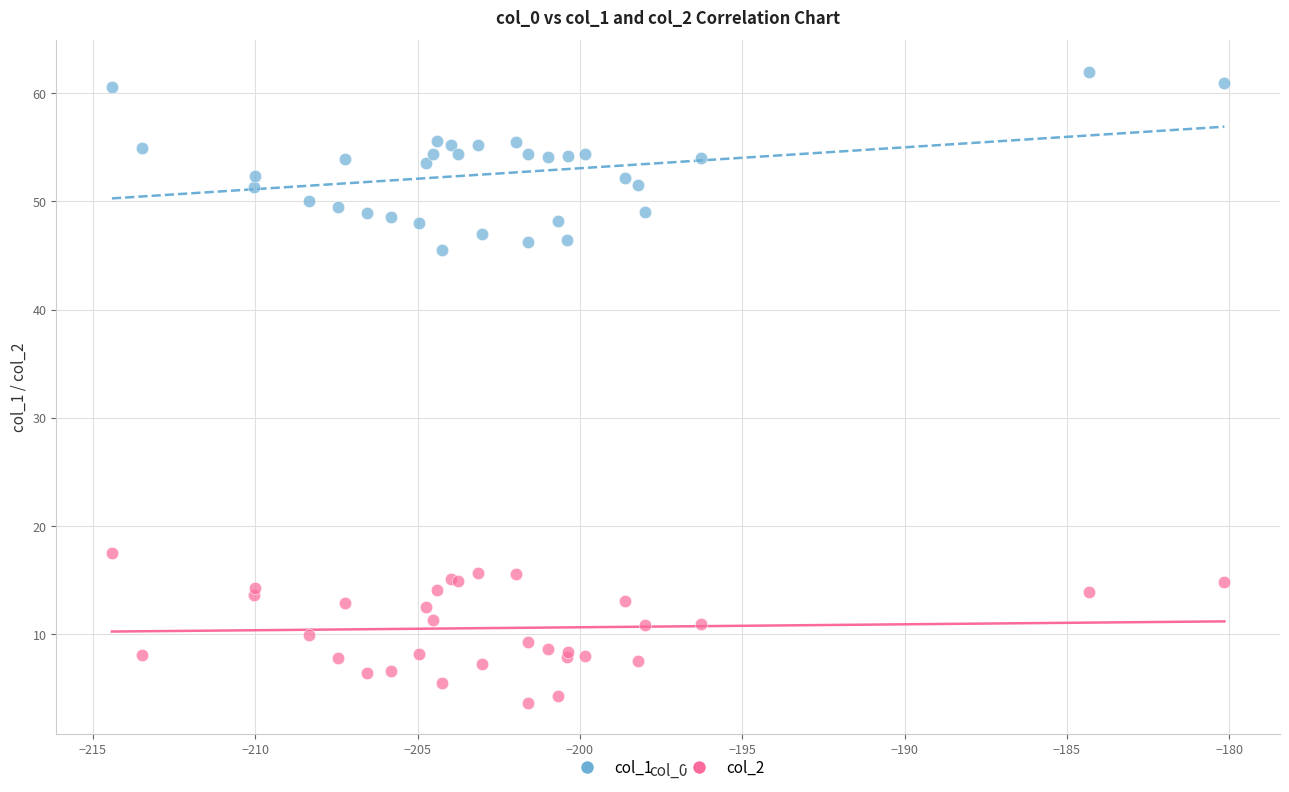

Across all series, what Y value is closest to 32?

45.5